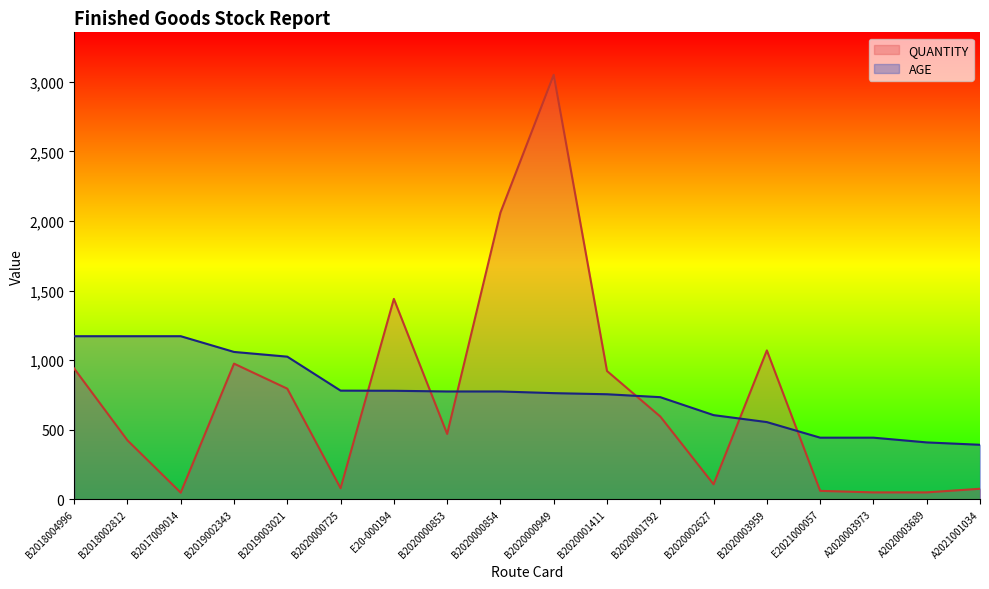

Rank the categories by QUANTITY value from lowest to highest.

B2017009014, A2020003973, A2020003689, E2021000057, A2021001034, B2020000725, B2020002627, B2018002812, B2020000853, B2020001792, B2019003021, B2020001411, B2018004996, B2019002343, B2020003959, E20-000194, B2020000854, B2020000949